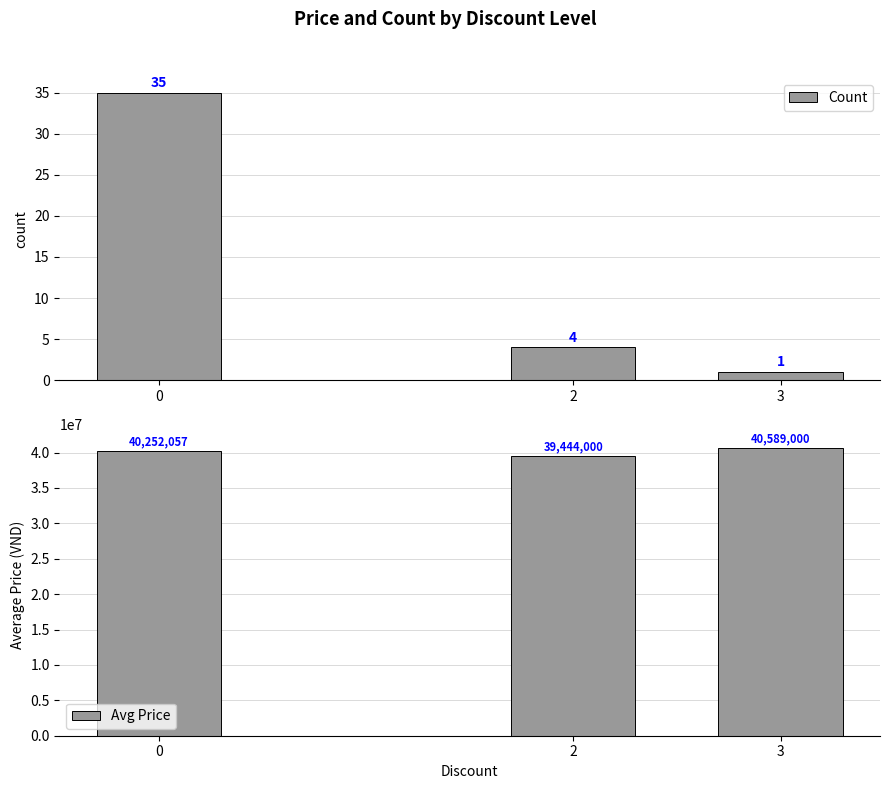

What is the value of the Count bar at the 1st from the left?

35